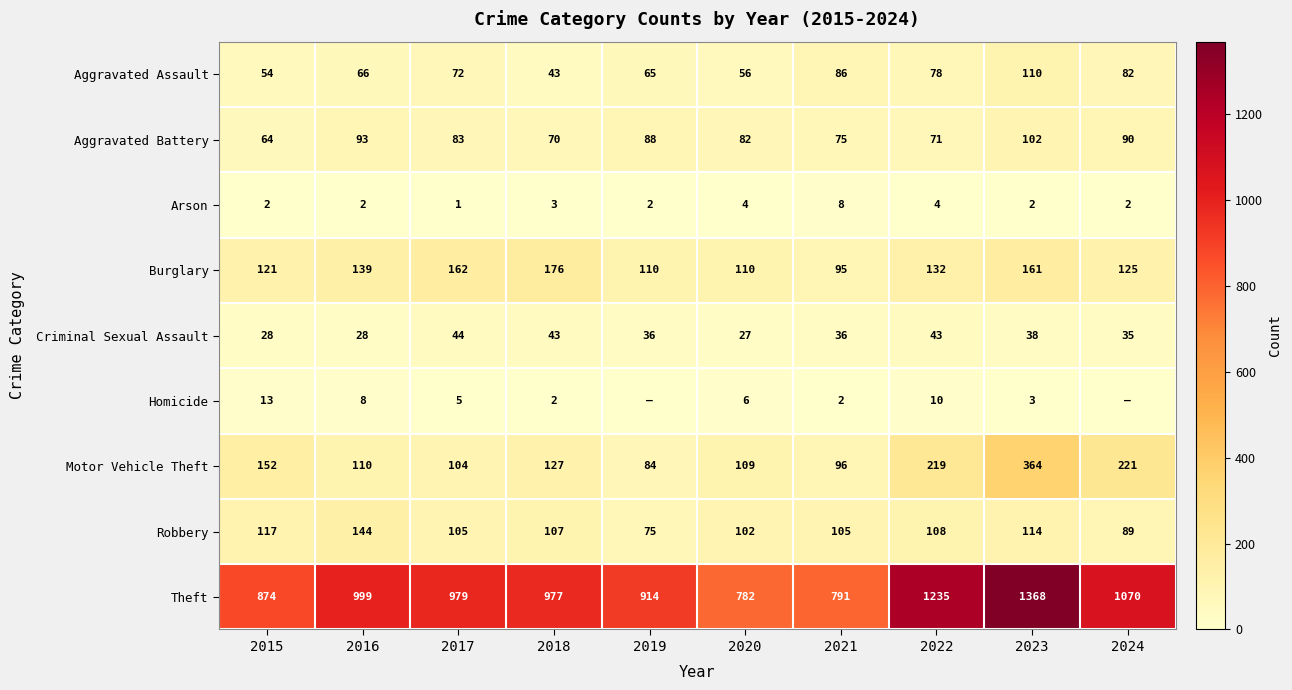

Between 2017 and 2018, which is larger?

2017